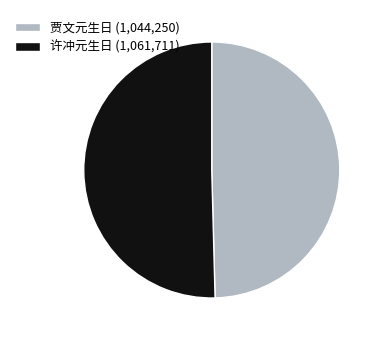

What is the largest slice in the pie chart?

许冲元生日